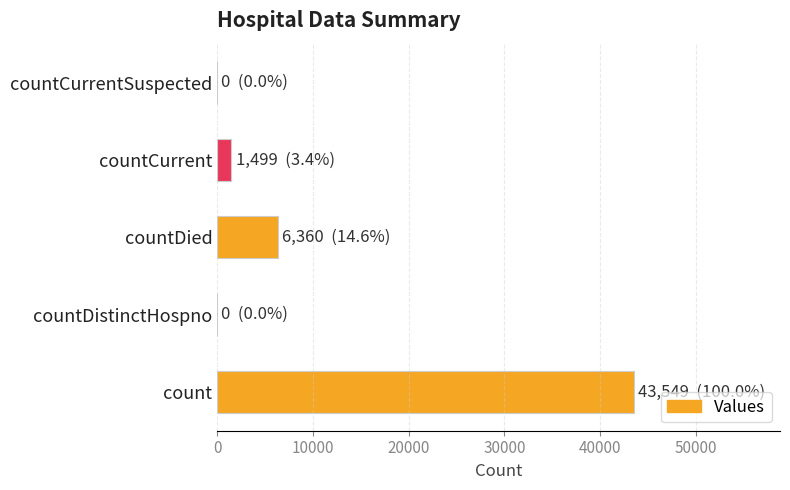

Reading top to bottom, extract all data points from this chart.

countCurrentSuspected=0	countCurrent=1499	countDied=6360	countDistinctHospno=0	count=43549